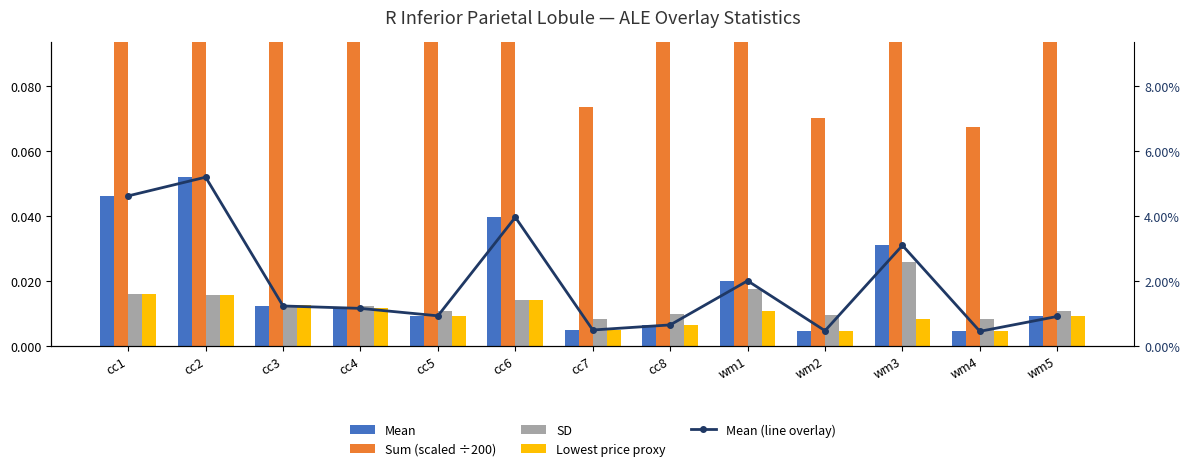

Reading left to right, what are all the values shown in this chart?

Mean: cc1=0.0	cc2=0.1	cc3=0.0	cc4=0.0	cc5=0.0	cc6=0.0	cc7=0.0	cc8=0.0	wm1=0.0	wm2=0.0	wm3=0.0	wm4=0.0	wm5=0.0
Sum (scaled ÷200): cc1=0.7	cc2=0.8	cc3=0.2	cc4=0.2	cc5=0.1	cc6=0.6	cc7=0.1	cc8=0.1	wm1=0.3	wm2=0.1	wm3=0.5	wm4=0.1	wm5=0.1
SD: cc1=0.0	cc2=0.0	cc3=0.0	cc4=0.0	cc5=0.0	cc6=0.0	cc7=0.0	cc8=0.0	wm1=0.0	wm2=0.0	wm3=0.0	wm4=0.0	wm5=0.0
Lowest price proxy: cc1=0.0	cc2=0.0	cc3=0.0	cc4=0.0	cc5=0.0	cc6=0.0	cc7=0.0	cc8=0.0	wm1=0.0	wm2=0.0	wm3=0.0	wm4=0.0	wm5=0.0
Mean (line overlay): cc1=0.0	cc2=0.1	cc3=0.0	cc4=0.0	cc5=0.0	cc6=0.0	cc7=0.0	cc8=0.0	wm1=0.0	wm2=0.0	wm3=0.0	wm4=0.0	wm5=0.0